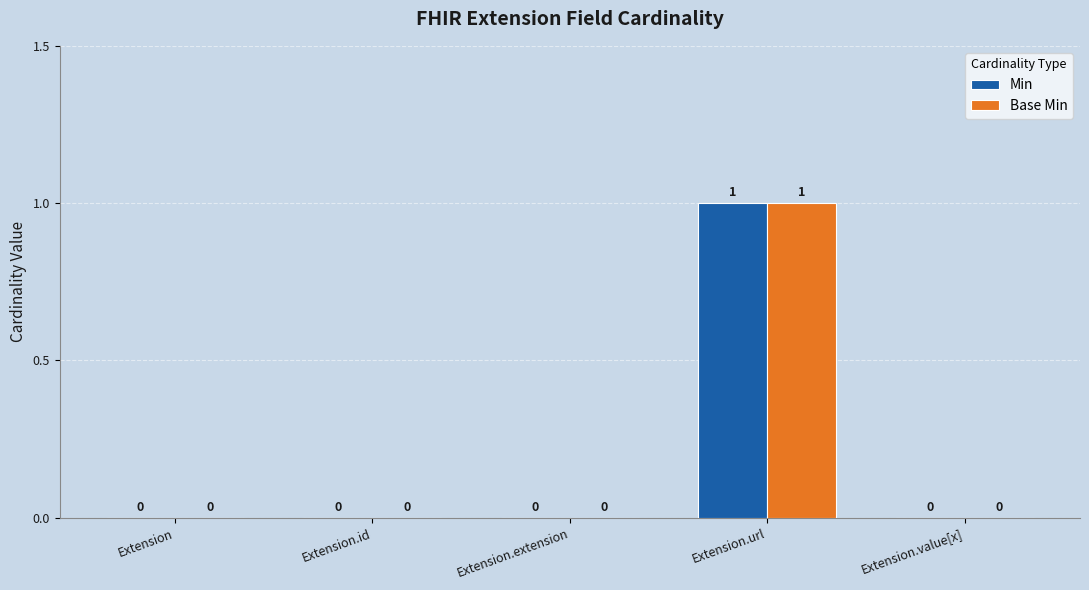

How many Base Min values are between 0 and 1?

5